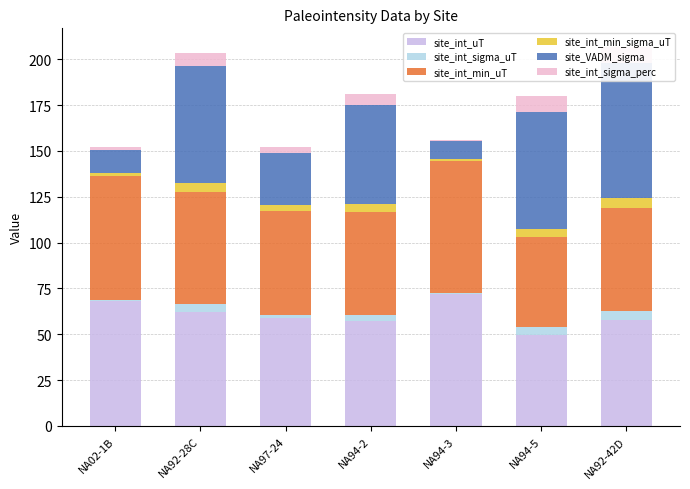

Reading left to right, list all the values displayed in this chart.

site_int_uT: 68.0	62.0	58.8	57.0	72.1	49.5	57.6
site_int_sigma_uT: 0.9	4.3	1.9	3.7	0.7	4.3	5.0
site_int_min_uT: 67.4	61.4	56.8	56.2	71.7	49.2	56.4
site_int_min_sigma_uT: 1.4	4.9	3.1	4.4	1.2	4.7	5.2
site_VADM_sigma: 12.9	63.7	28.0	53.6	9.5	63.7	73.7
site_int_sigma_perc: 1.3	7.0	3.2	6.4	0.9	8.8	8.7